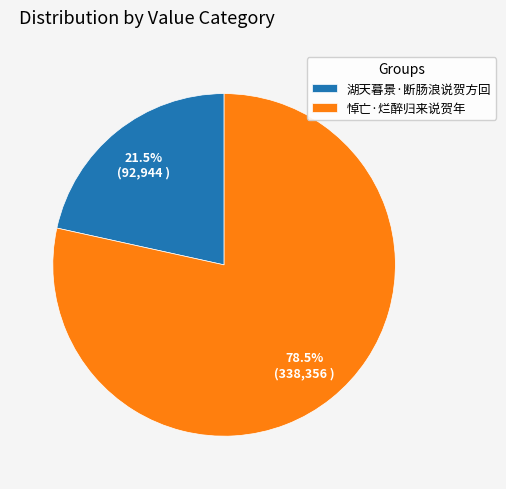

To the nearest percent, what is the average slice percentage?

50%